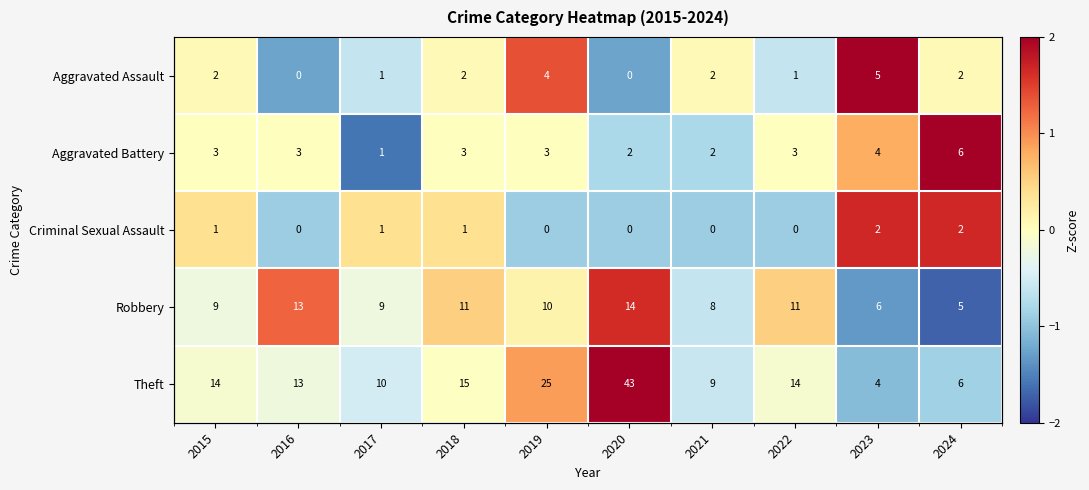

At how many categories does at least one series exceed 0?

10